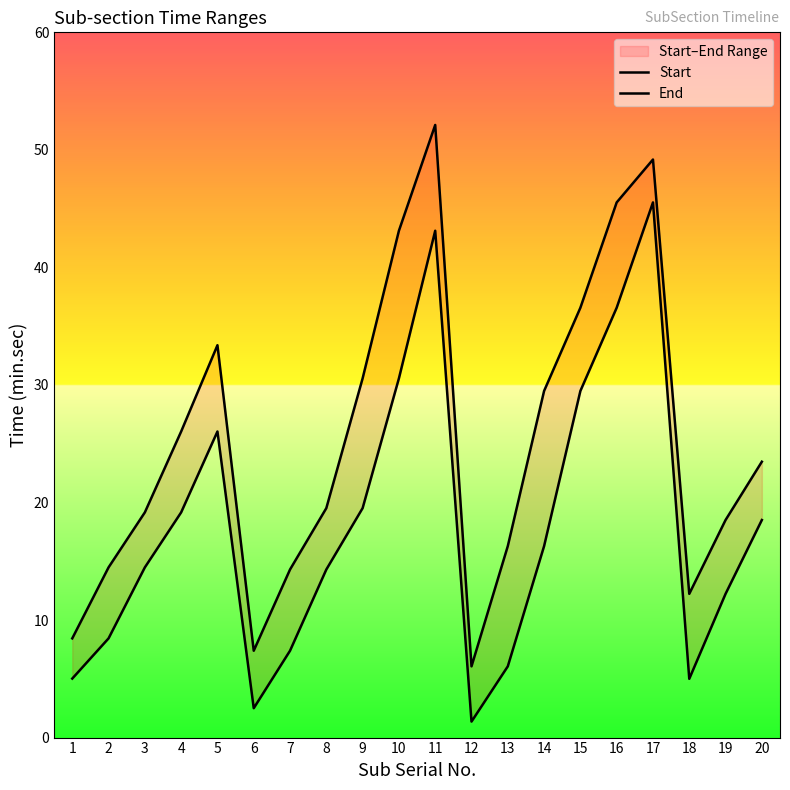

Is it true that End equals 30.6 at 9?

True